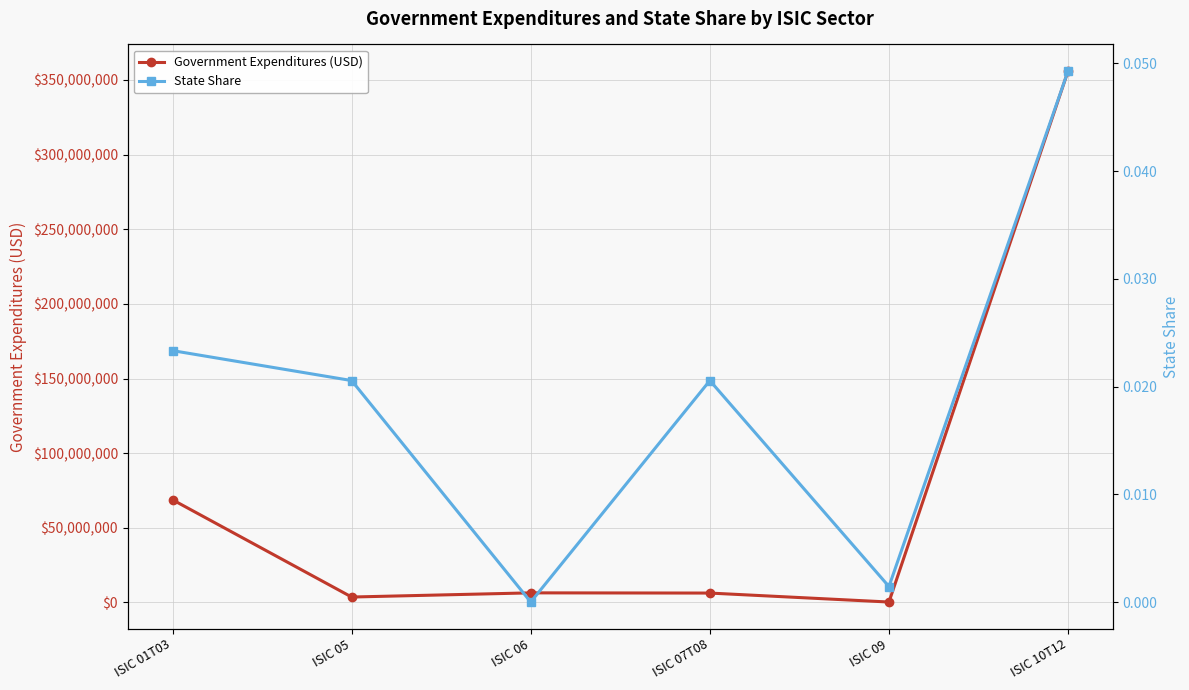

Reading left to right, transcribe all the data shown in this chart.

Government Expenditures (USD): 68776391.6	3641734.8	6432553.6	6296430.2	290604.5	355990477.5
State Share: 0.0	0.0	0.0	0.0	0.0	0.0